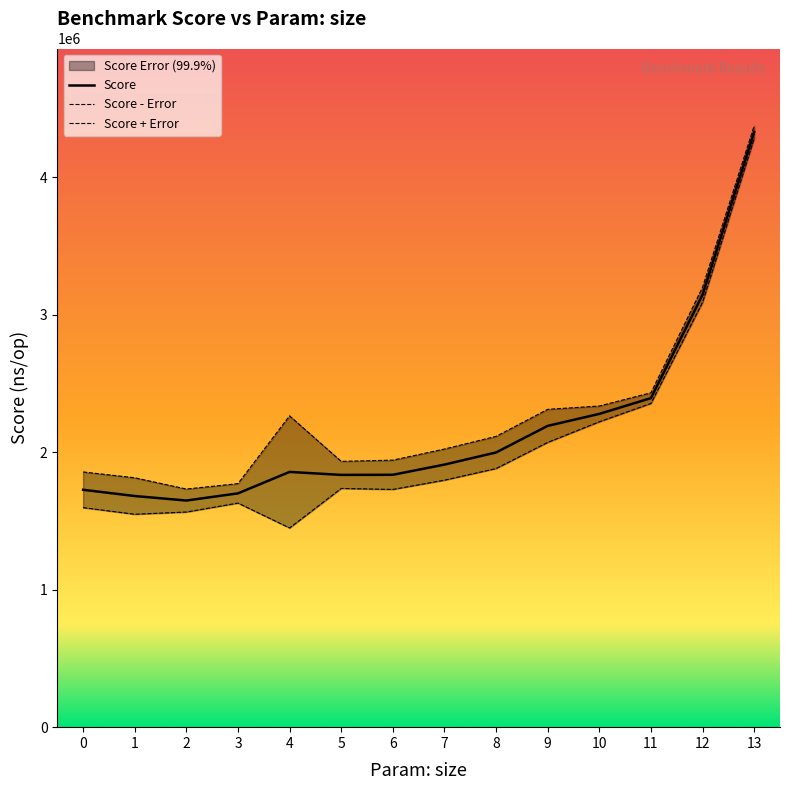

Which series has the largest total across all categories?

Score + Error